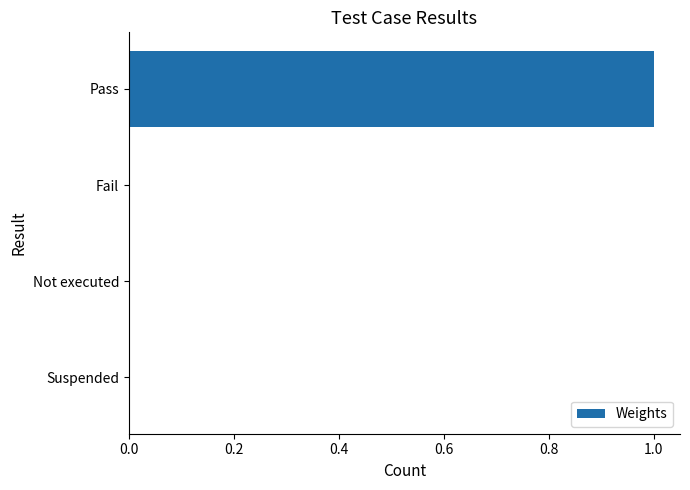

Which category has the highest value across all series?

Pass